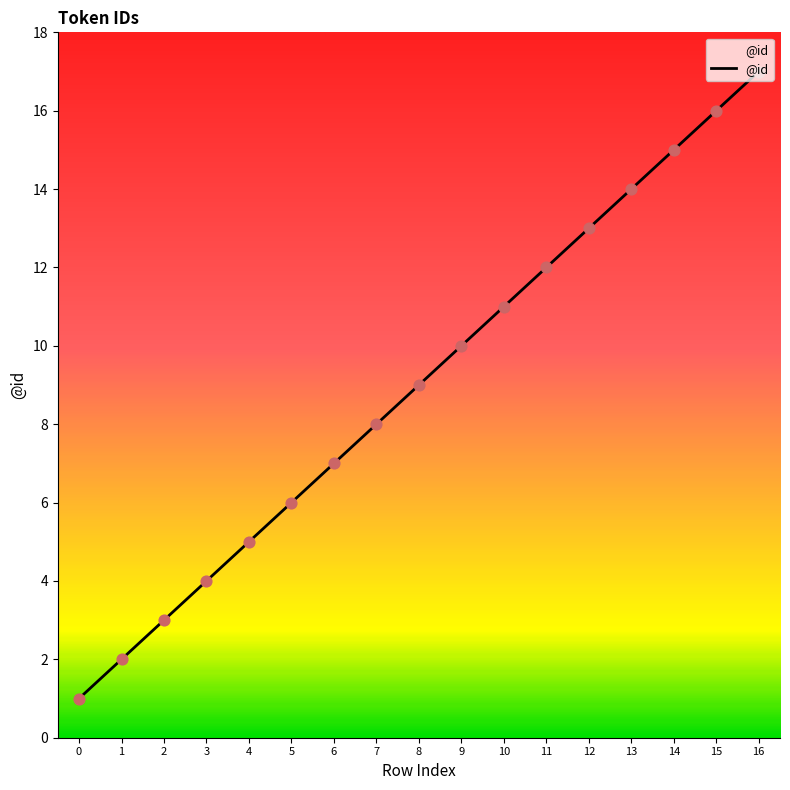

Which has a higher value, 4 or 5?

5